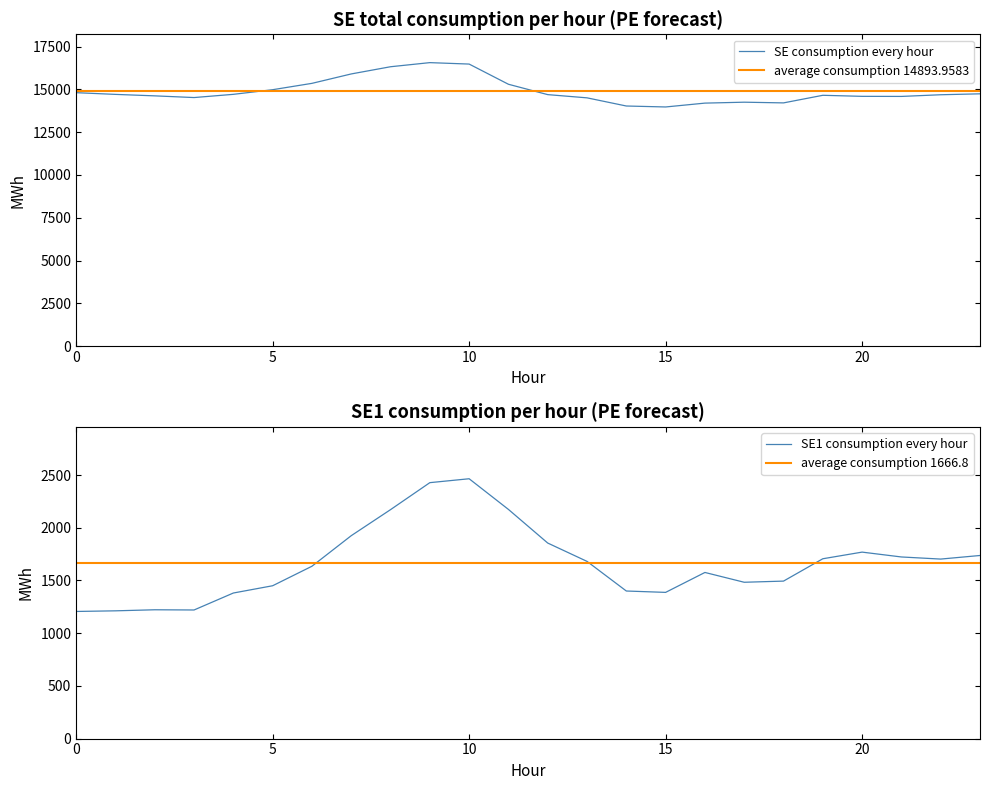

How many values in the SE1 series exceed 1681?

11